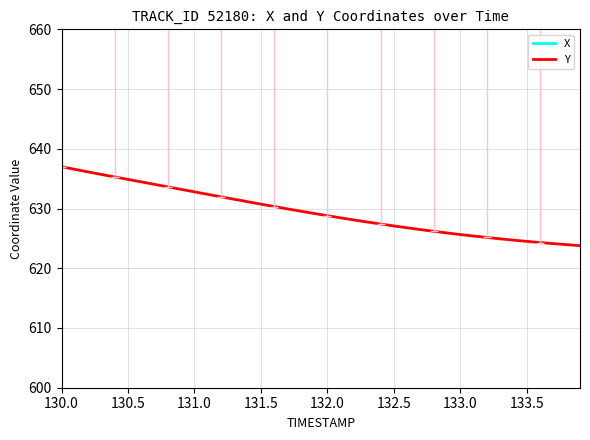

Is it true that Y equals 988.3 at 130.5?

False